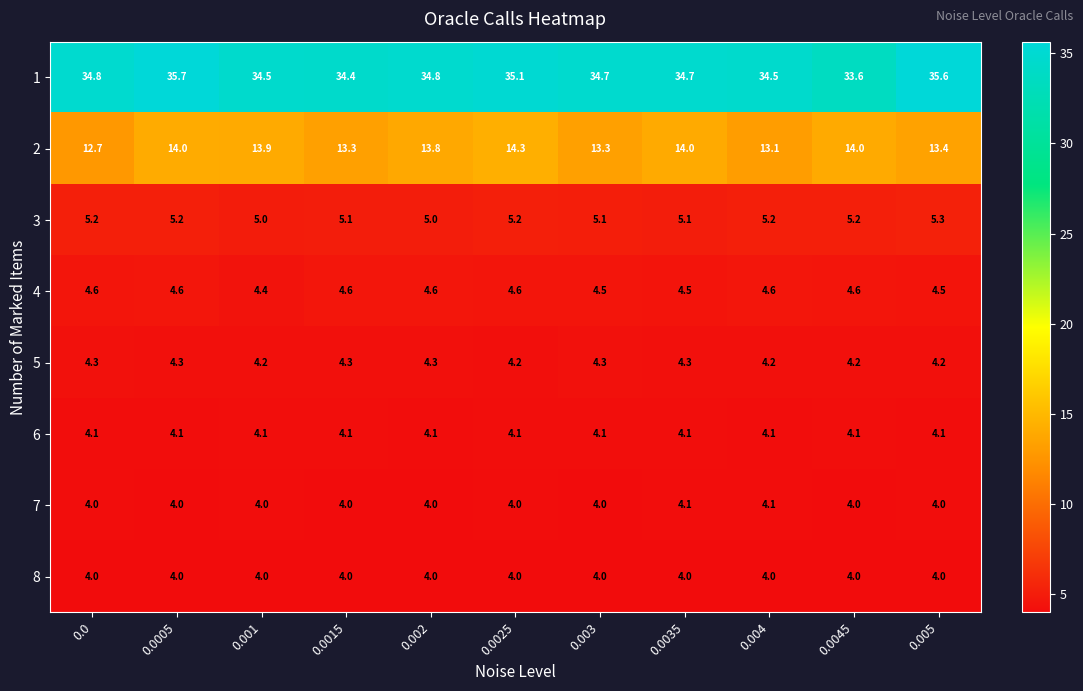

What is the sum of all 5 values?

46.8